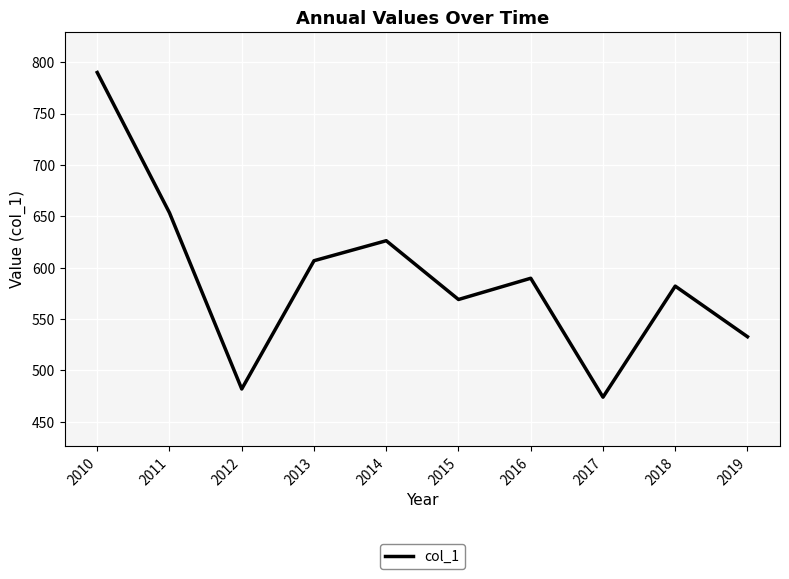

Reading right to left, what are all the values shown in this chart?

532.8	582.0	474.0	589.7	569.0	626.2	606.7	481.9	653.3	789.9